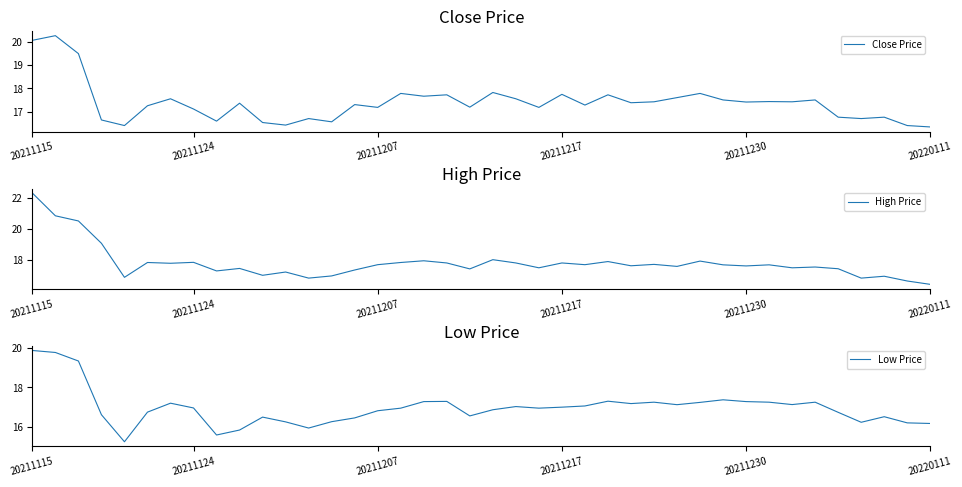

How many values in the Low Price series are below 16?

4